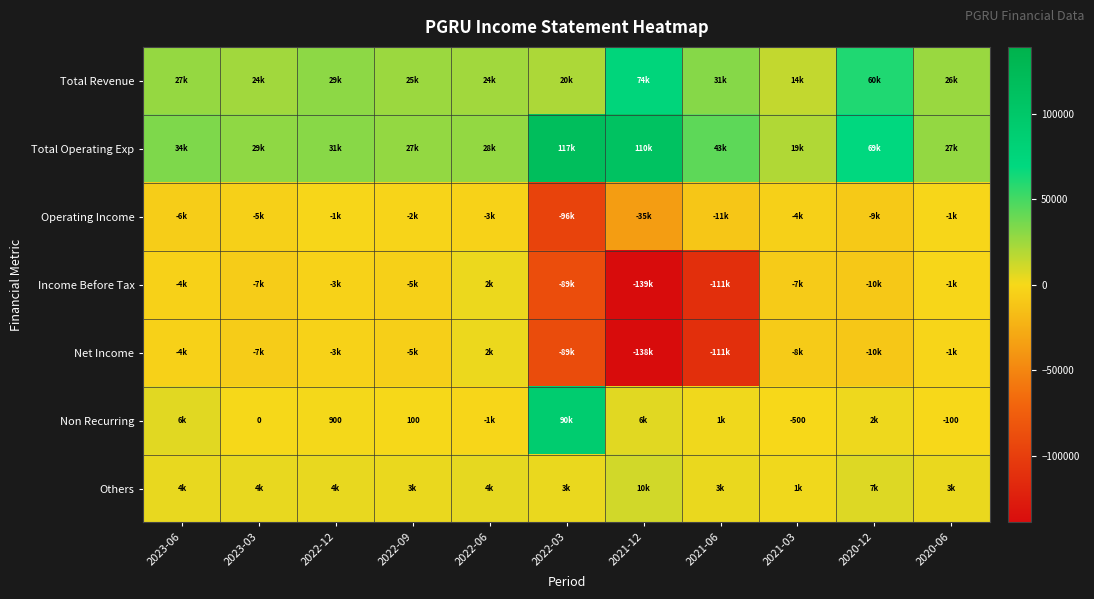

How many data points does each series have?

11